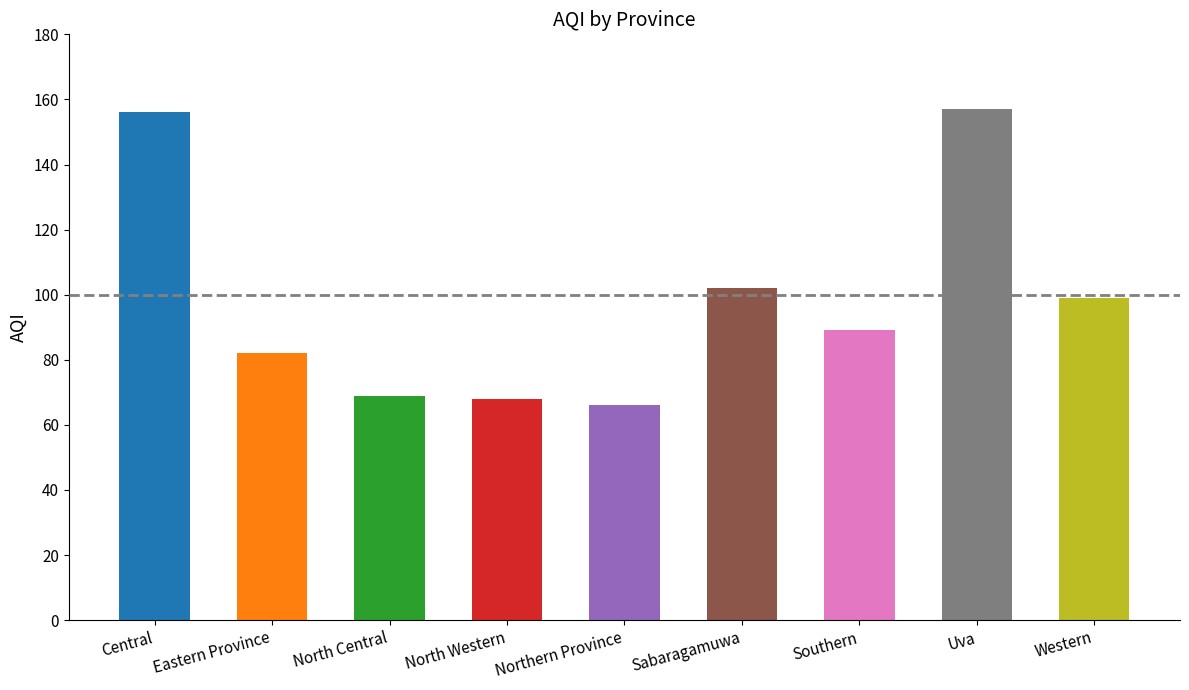

How many series are shown in this chart?

1